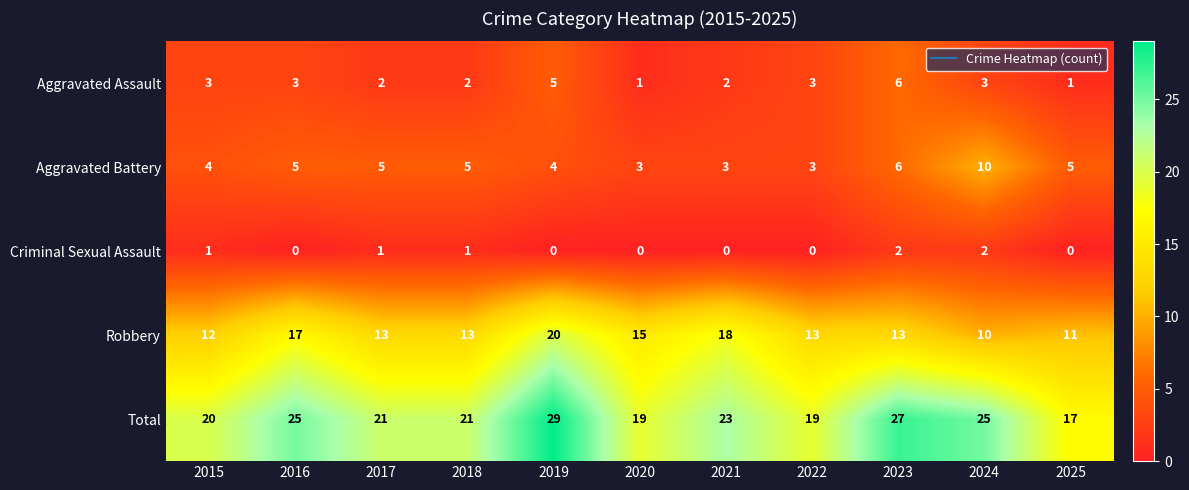

Which category has the highest value in the Aggravated Assault series?

2023